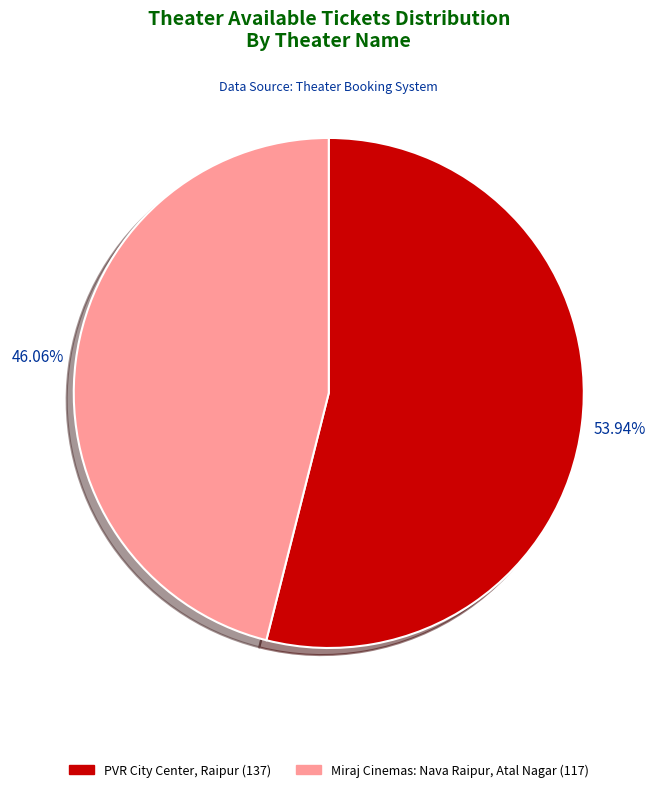

To the nearest percent, what percentage of the pie is PVR City Center, Raipur?

54%